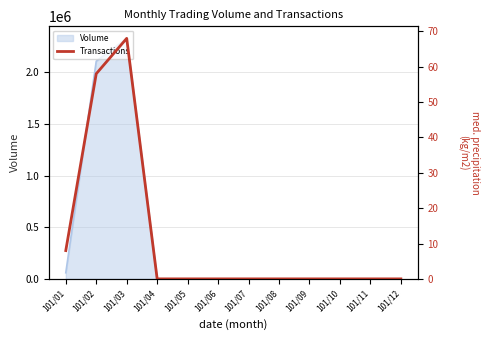

How many data points does each series have?

12